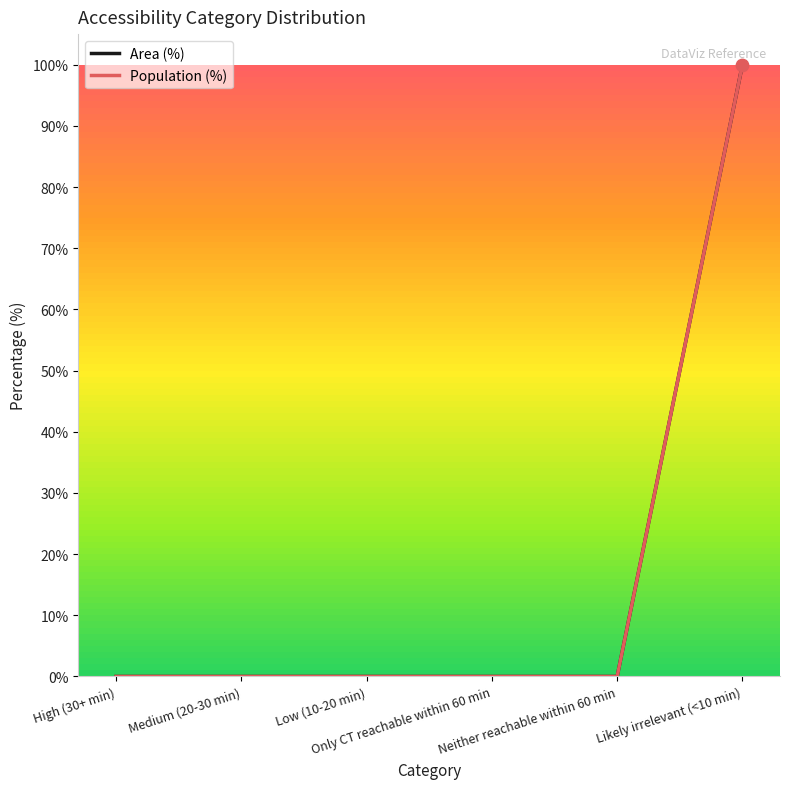

At how many categories does at least one series exceed 99?

1